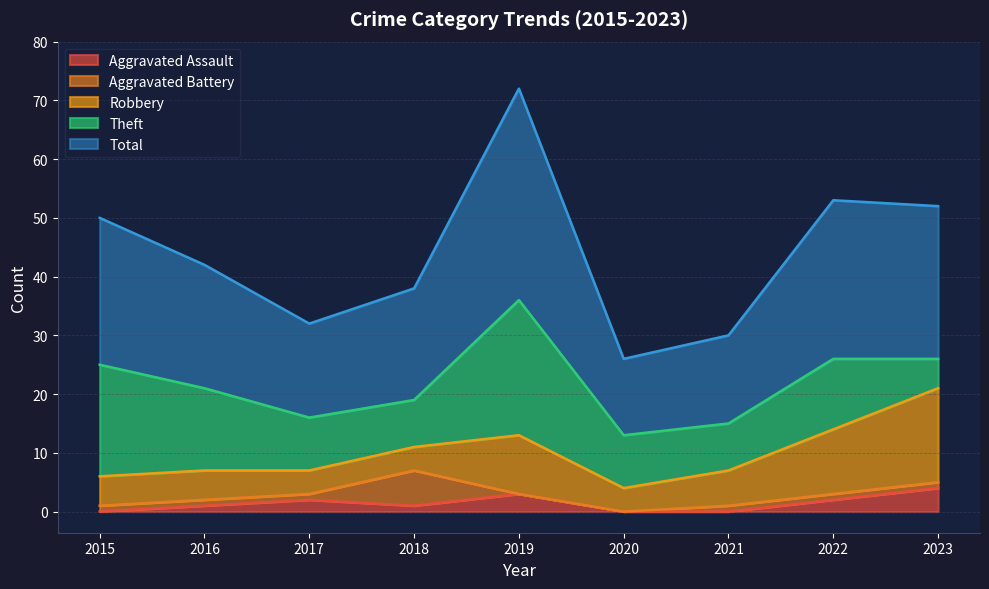

List the series in order of their peak value, highest first.

Total, Theft, Robbery, Aggravated Battery, Aggravated Assault